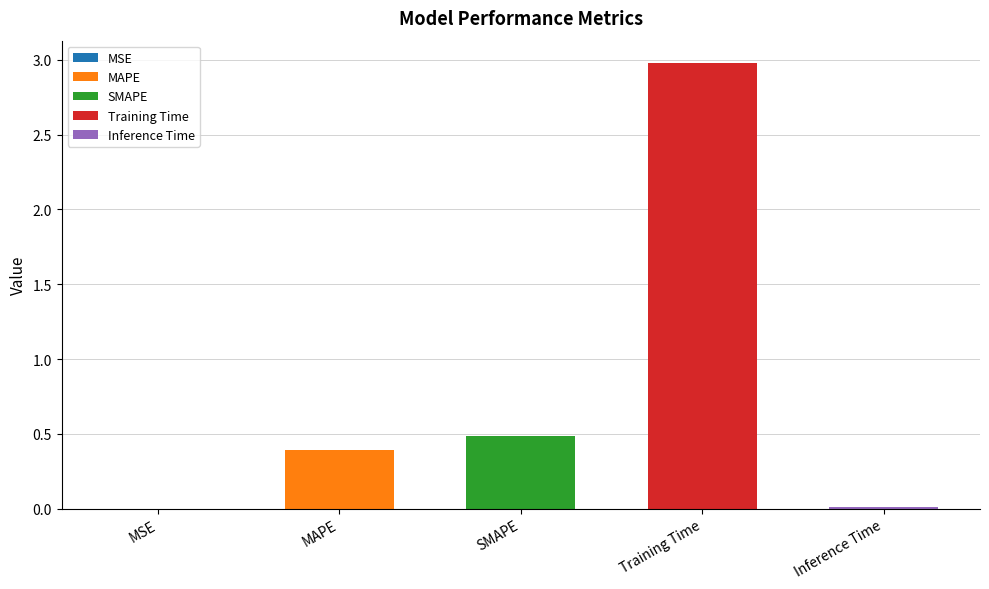

What is the sum of all values?

3.9